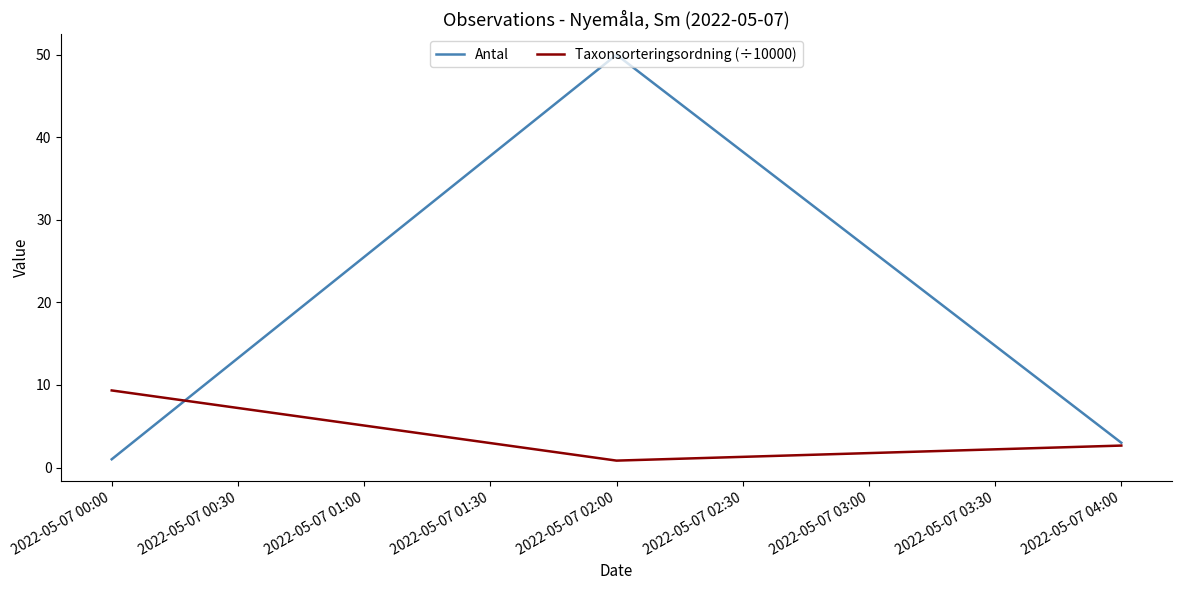

Which series has the largest total across all categories?

Antal